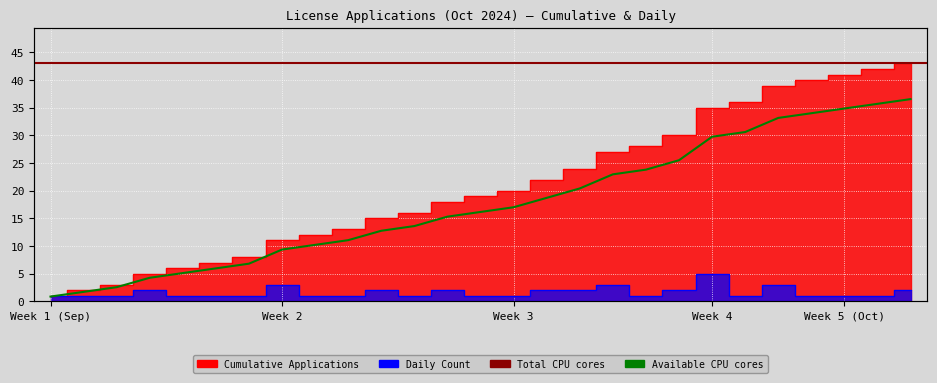

Between 2024-10-10 and 2024-10-15, which series saw the biggest shift?

Cumulative Applications